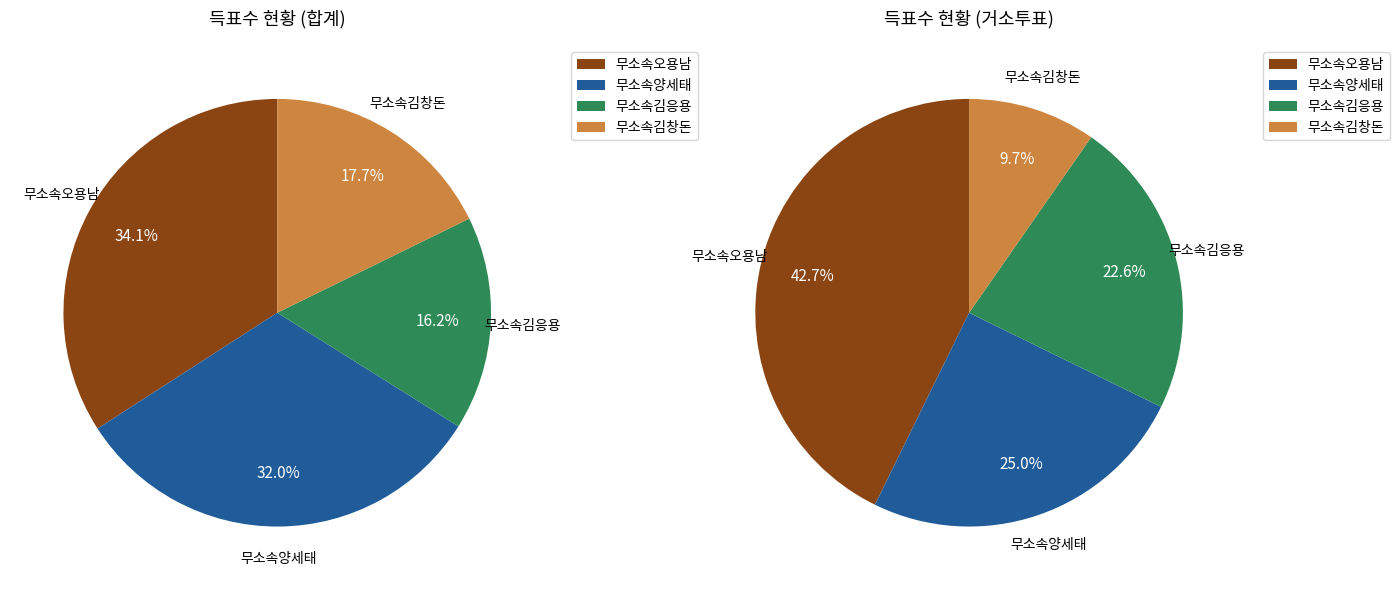

Is there any slice that represents more than half of the pie?

No